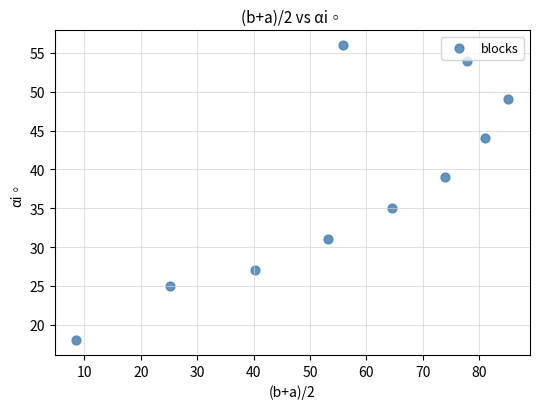

What is the average Y value?

38